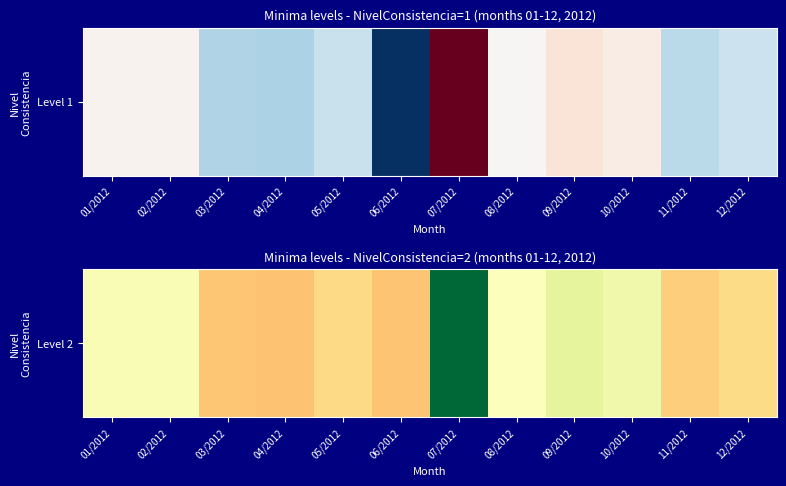

Reading right to left, list all the values displayed in this chart.

1.4	1.4	1.6	1.6	1.5	2.1	1.3	1.4	1.3	1.4	1.5	1.5